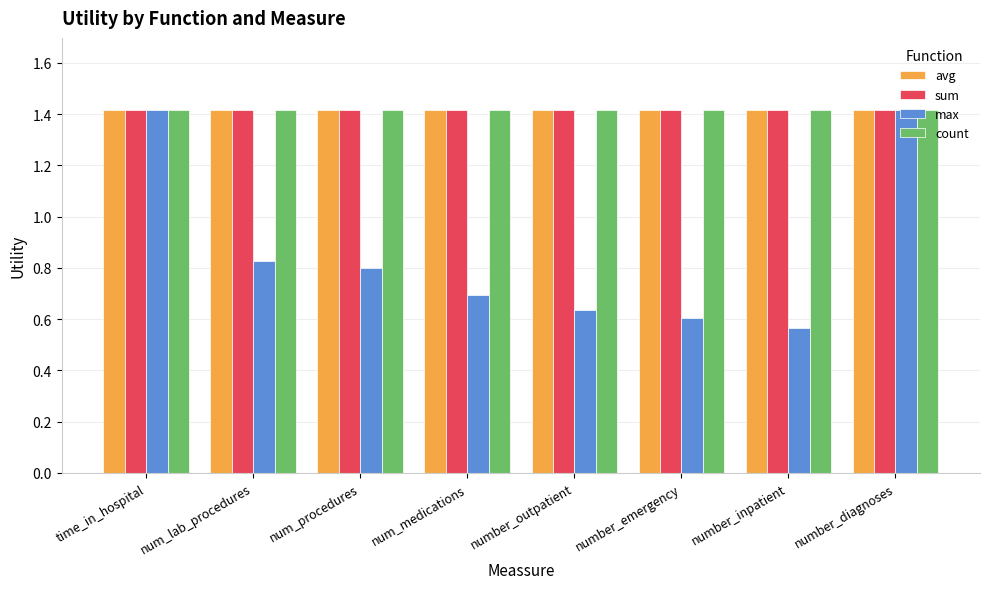

How many max values are between 0 and 1?

6